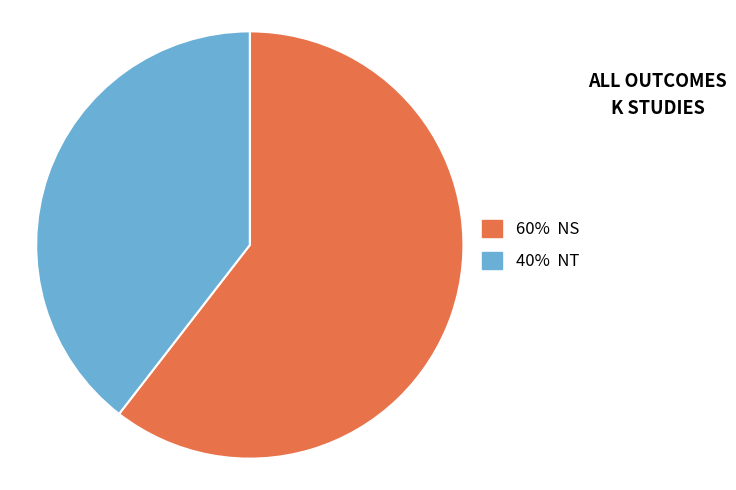

Does any single category account for the majority?

Yes